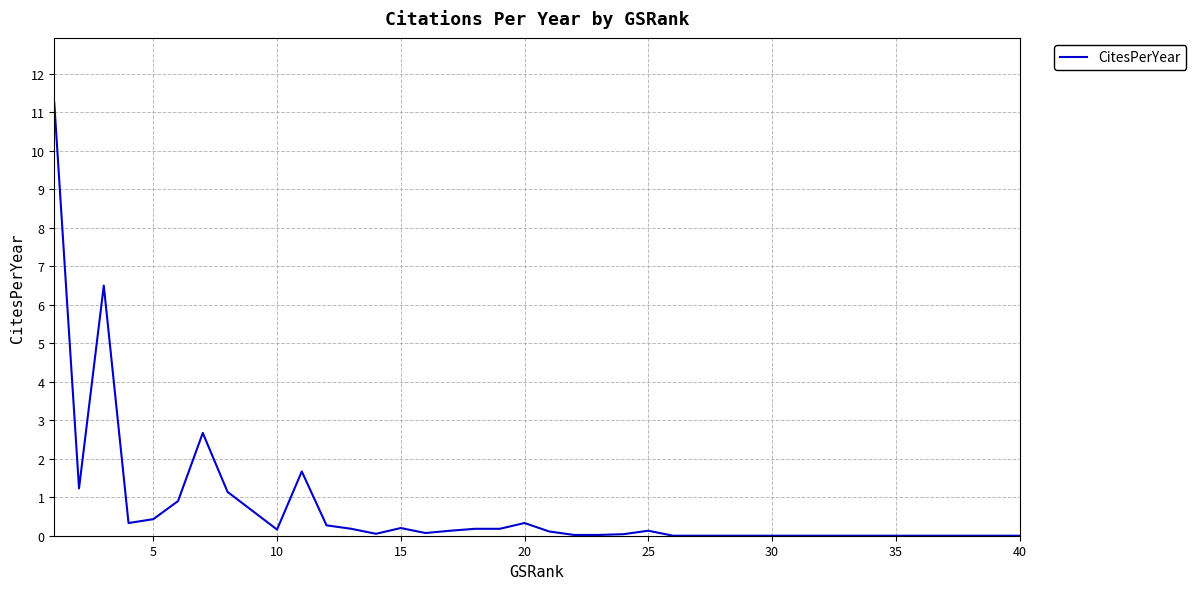

Is this an area chart (filled region under the line)?

No